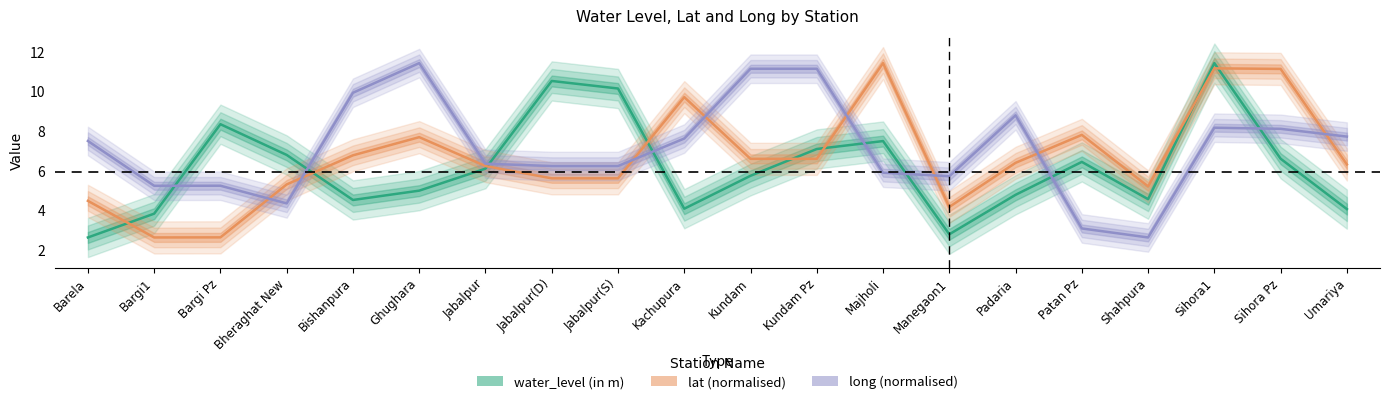

How many times do long and water_level (in m) cross each other?

8